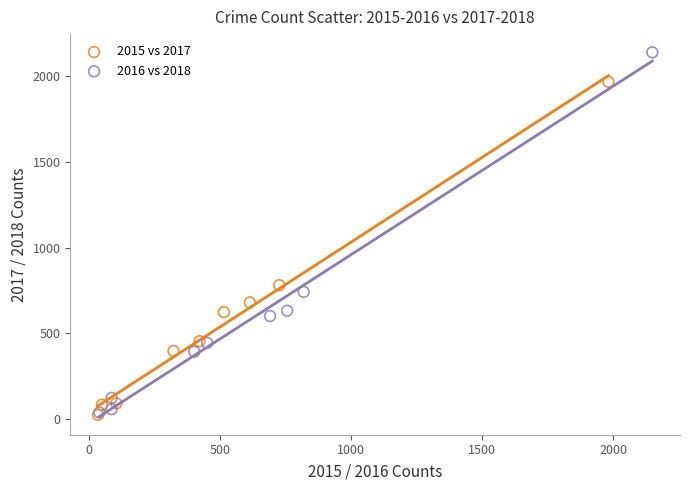

Which series reaches the maximum Y coordinate?

2016 vs 2018